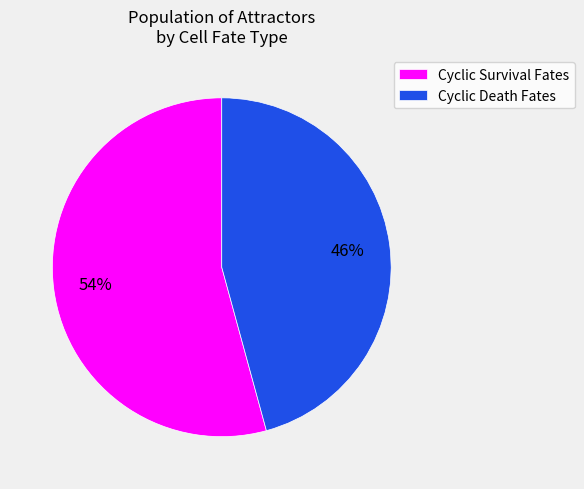

Which category accounts for the majority?

Cyclic Survival Fates